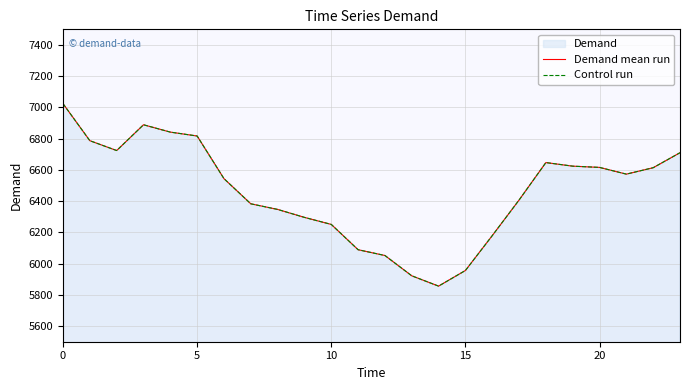

How many interior local valleys does the Demand mean run series have?

3